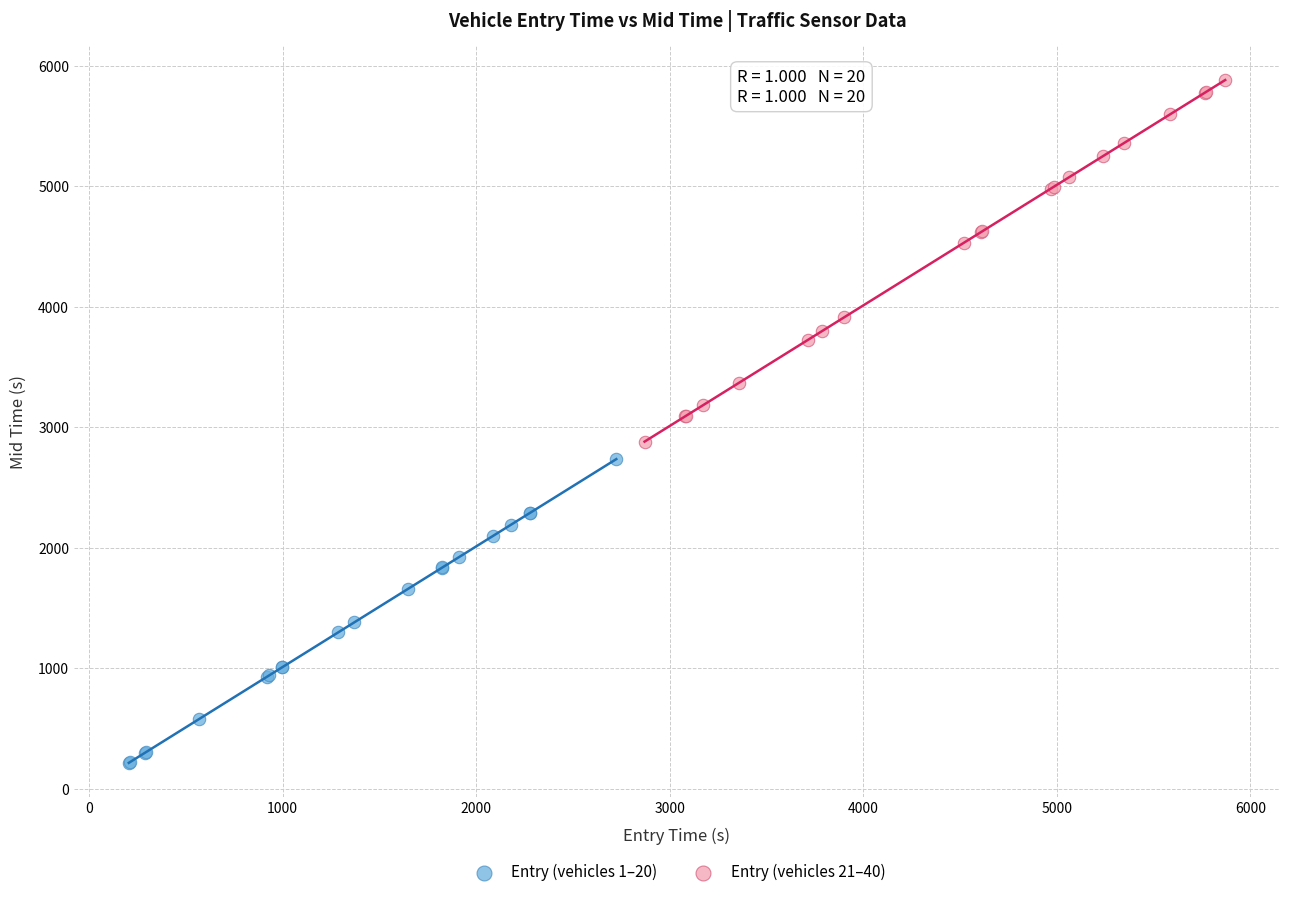

What are all the series names shown in the legend?

Entry (vehicles 1–20), Entry (vehicles 21–40)